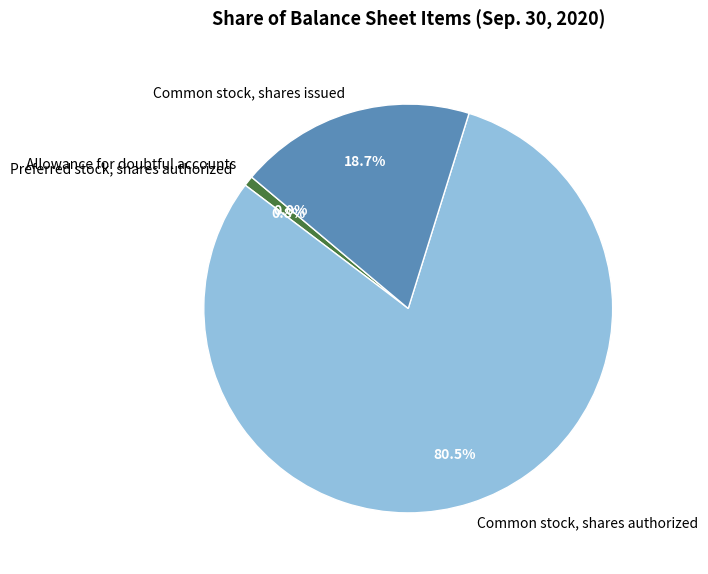

Is Common stock, shares authorized the majority of the pie?

Yes